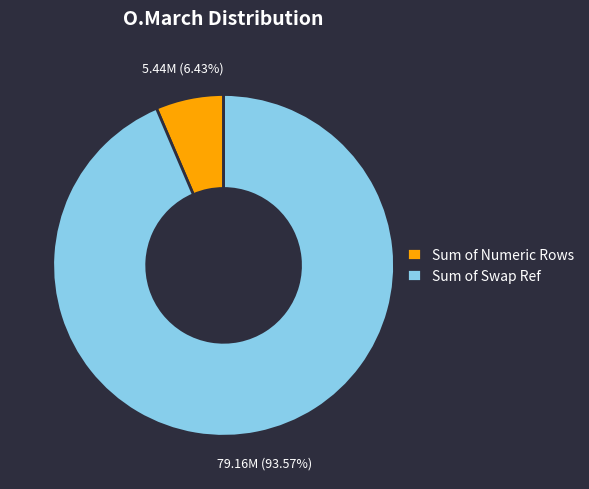

Which category has the smallest portion of the pie?

Sum of Numeric Rows